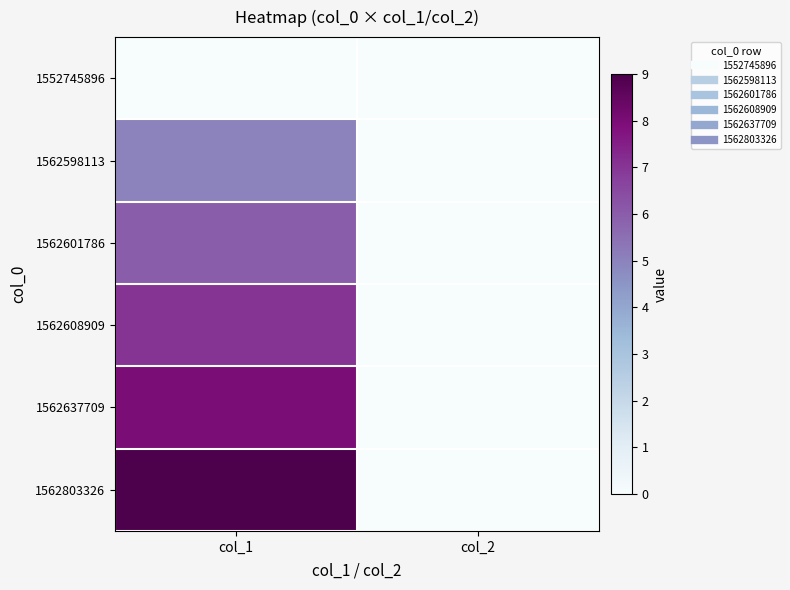

What is the total value across all series at col_1?

35